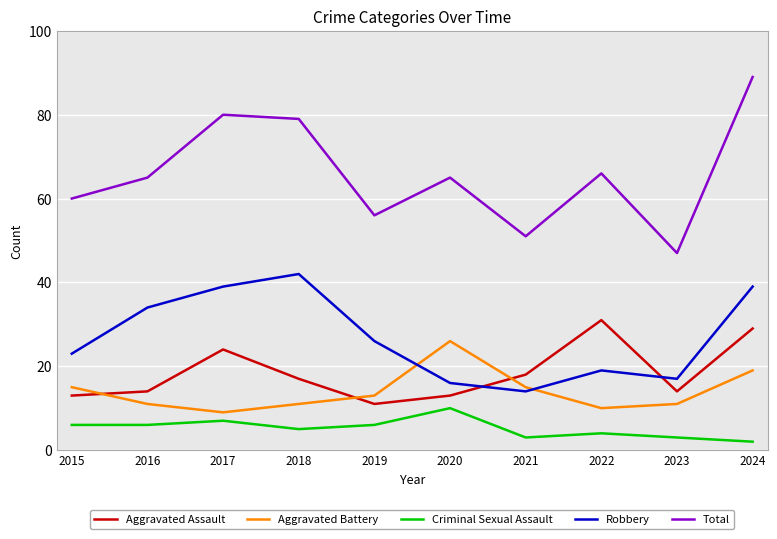

What is the highest value of the Criminal Sexual Assault series?

10